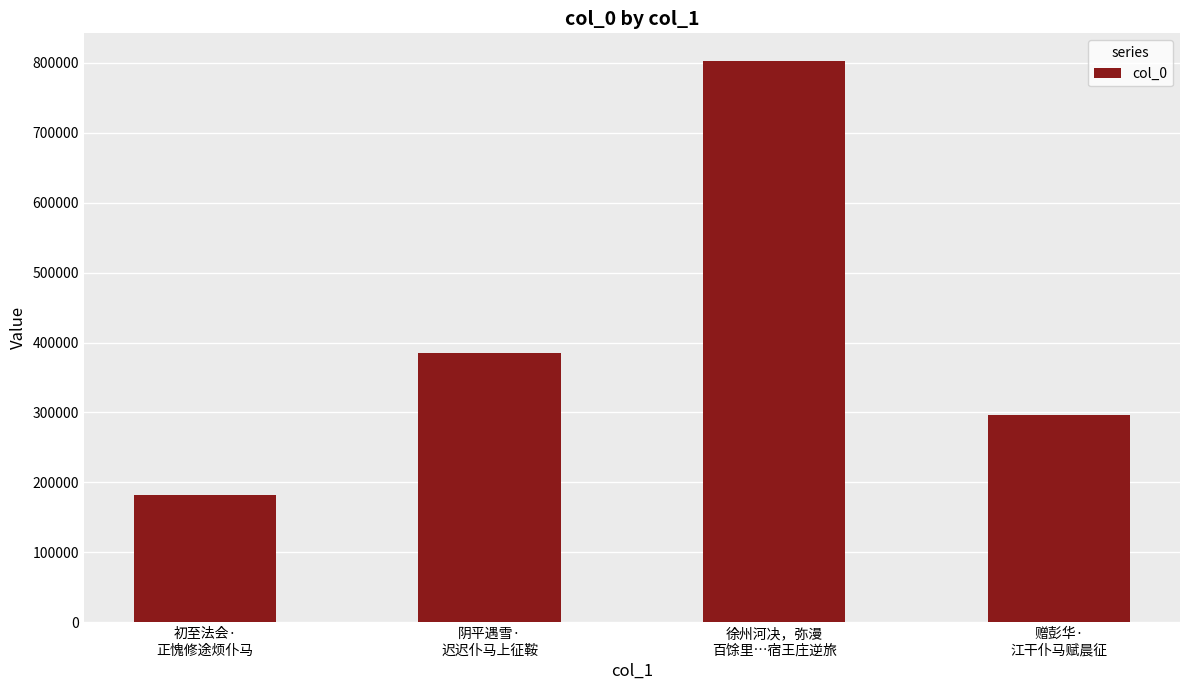

What is the difference between the maximum and second lowest values?

504864